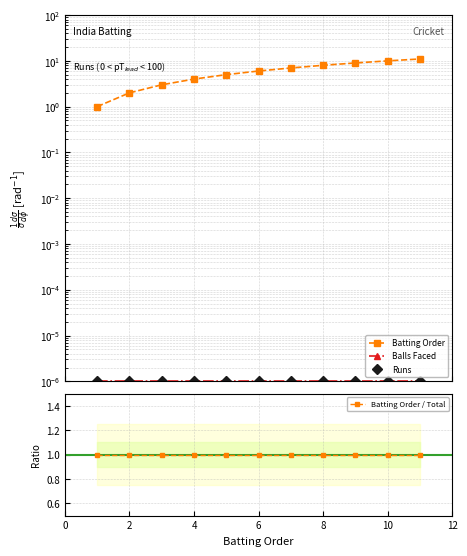

True or false: Batting Order and Runs cross at least once.

False